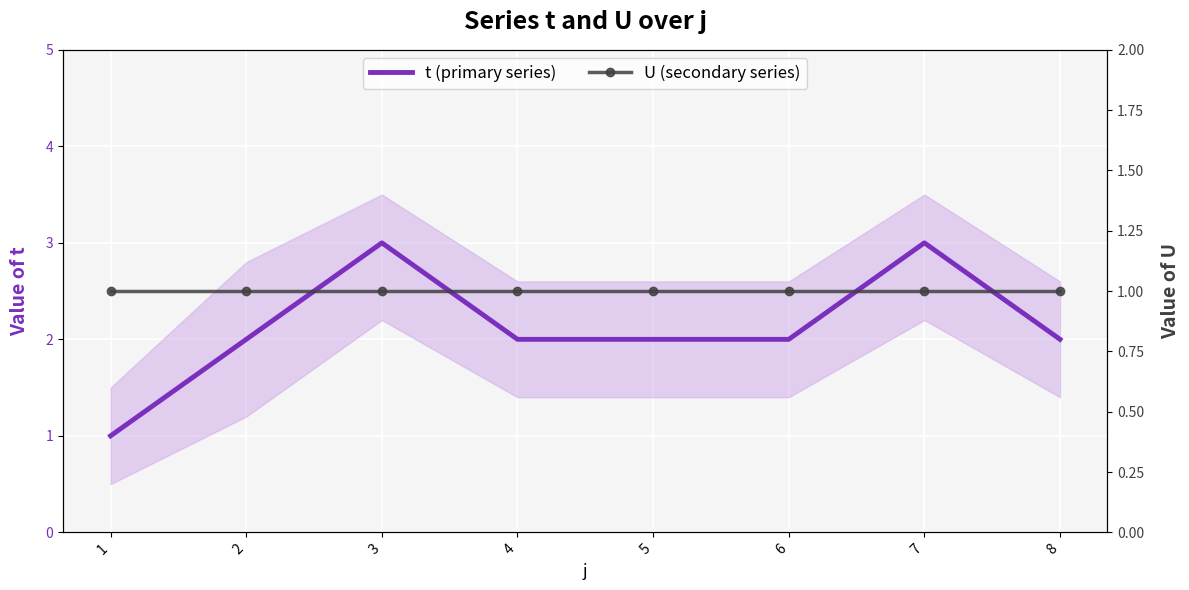

What is the difference between the t (primary series) values at 3 and 8?

1